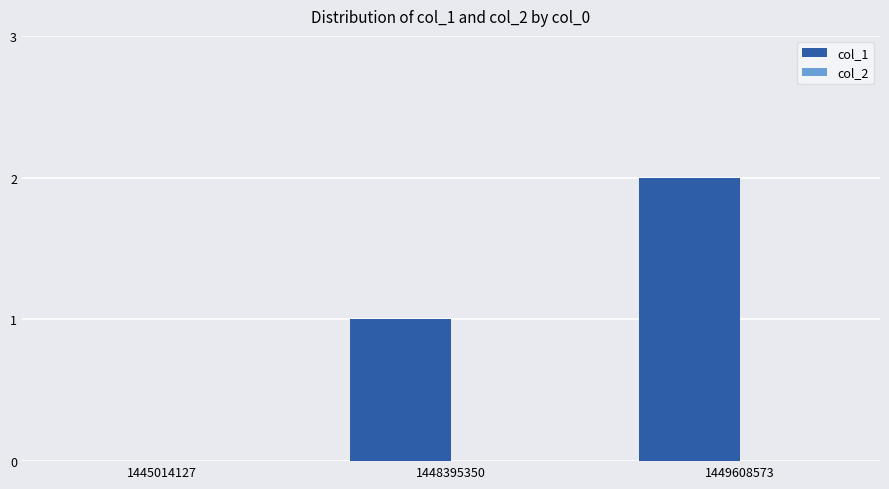

What is the change in value from 1448395350 to 1449608573?

+1